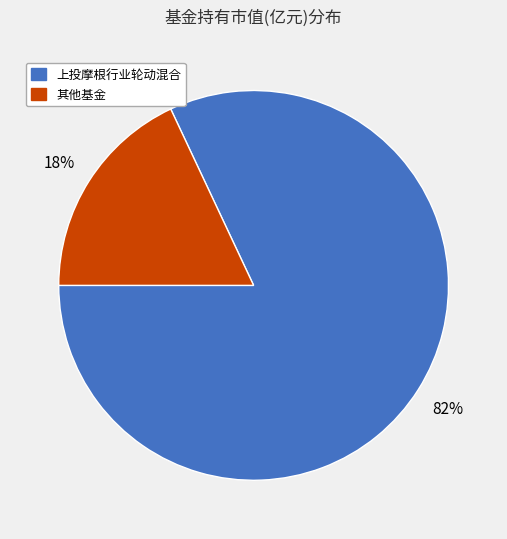

Which category accounts for the majority?

上投摩根行业轮动混合